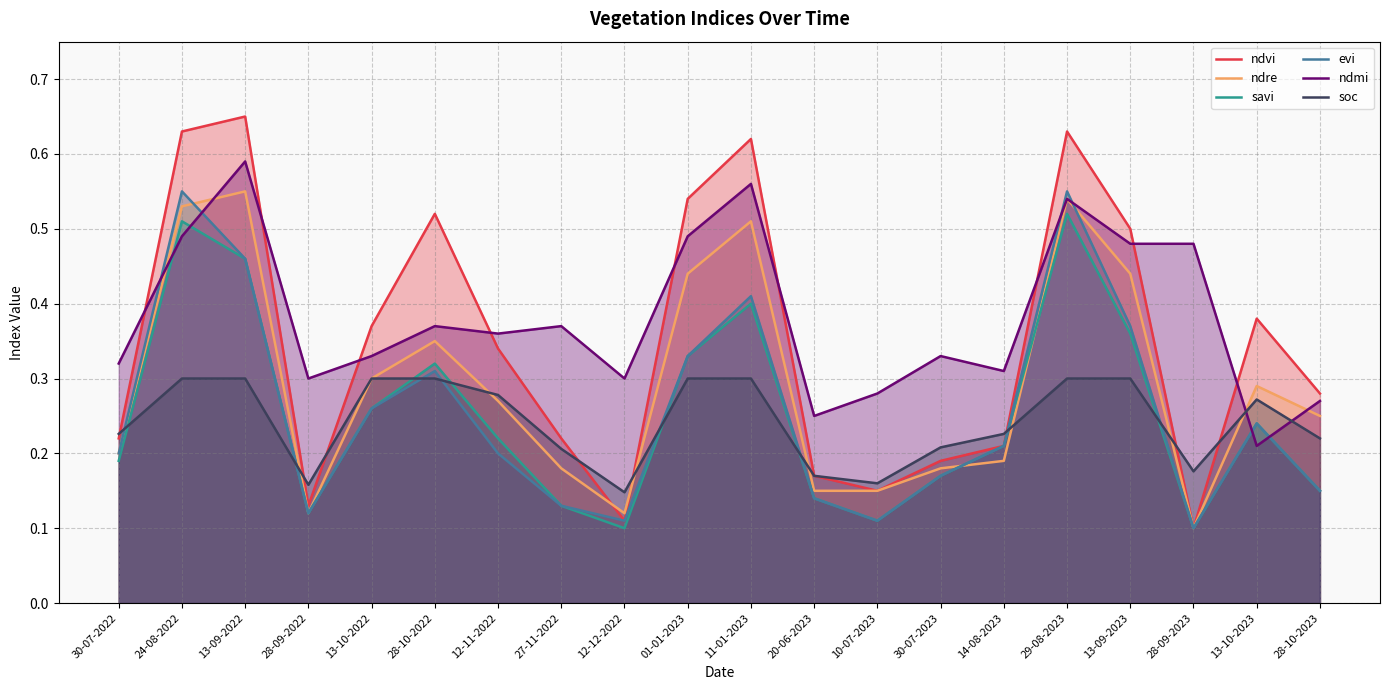

Reading right to left, transcribe all the data shown in this chart.

ndvi: 28-10-2023=0.3	13-10-2023=0.4	28-09-2023=0.1	13-09-2023=0.5	29-08-2023=0.6	14-08-2023=0.2	30-07-2023=0.2	10-07-2023=0.1	20-06-2023=0.2	11-01-2023=0.6	01-01-2023=0.5	12-12-2022=0.1	27-11-2022=0.2	12-11-2022=0.3	28-10-2022=0.5	13-10-2022=0.4	28-09-2022=0.1	13-09-2022=0.7	24-08-2022=0.6	30-07-2022=0.2
ndre: 28-10-2023=0.2	13-10-2023=0.3	28-09-2023=0.1	13-09-2023=0.4	29-08-2023=0.5	14-08-2023=0.2	30-07-2023=0.2	10-07-2023=0.1	20-06-2023=0.1	11-01-2023=0.5	01-01-2023=0.4	12-12-2022=0.1	27-11-2022=0.2	12-11-2022=0.3	28-10-2022=0.3	13-10-2022=0.3	28-09-2022=0.1	13-09-2022=0.6	24-08-2022=0.5	30-07-2022=0.2
savi: 28-10-2023=0.1	13-10-2023=0.2	28-09-2023=0.1	13-09-2023=0.4	29-08-2023=0.5	14-08-2023=0.2	30-07-2023=0.2	10-07-2023=0.1	20-06-2023=0.1	11-01-2023=0.4	01-01-2023=0.3	12-12-2022=0.1	27-11-2022=0.1	12-11-2022=0.2	28-10-2022=0.3	13-10-2022=0.3	28-09-2022=0.1	13-09-2022=0.5	24-08-2022=0.5	30-07-2022=0.2
evi: 28-10-2023=0.1	13-10-2023=0.2	28-09-2023=0.1	13-09-2023=0.4	29-08-2023=0.6	14-08-2023=0.2	30-07-2023=0.2	10-07-2023=0.1	20-06-2023=0.1	11-01-2023=0.4	01-01-2023=0.3	12-12-2022=0.1	27-11-2022=0.1	12-11-2022=0.2	28-10-2022=0.3	13-10-2022=0.3	28-09-2022=0.1	13-09-2022=0.5	24-08-2022=0.6	30-07-2022=0.2
ndmi: 28-10-2023=0.3	13-10-2023=0.2	28-09-2023=0.5	13-09-2023=0.5	29-08-2023=0.5	14-08-2023=0.3	30-07-2023=0.3	10-07-2023=0.3	20-06-2023=0.2	11-01-2023=0.6	01-01-2023=0.5	12-12-2022=0.3	27-11-2022=0.4	12-11-2022=0.4	28-10-2022=0.4	13-10-2022=0.3	28-09-2022=0.3	13-09-2022=0.6	24-08-2022=0.5	30-07-2022=0.3
soc: 28-10-2023=0.2	13-10-2023=0.3	28-09-2023=0.2	13-09-2023=0.3	29-08-2023=0.3	14-08-2023=0.2	30-07-2023=0.2	10-07-2023=0.2	20-06-2023=0.2	11-01-2023=0.3	01-01-2023=0.3	12-12-2022=0.1	27-11-2022=0.2	12-11-2022=0.3	28-10-2022=0.3	13-10-2022=0.3	28-09-2022=0.2	13-09-2022=0.3	24-08-2022=0.3	30-07-2022=0.2